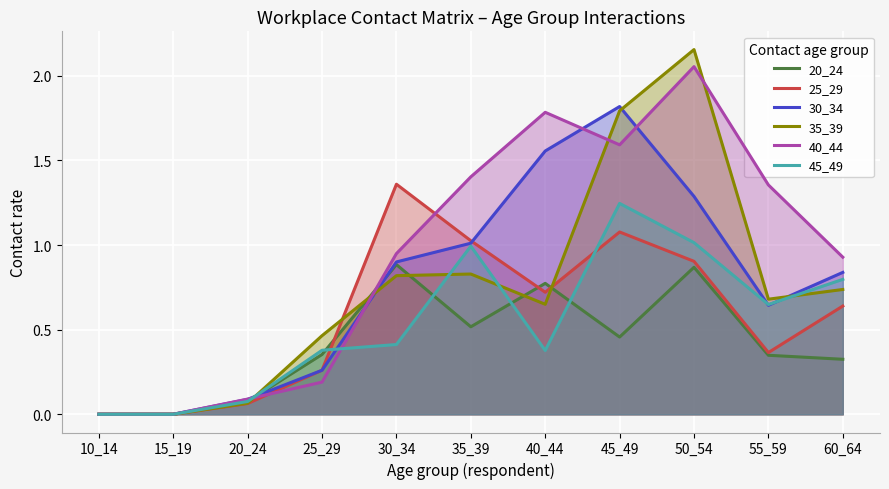

Which has a higher value, 35_39 or 40_44?

40_44